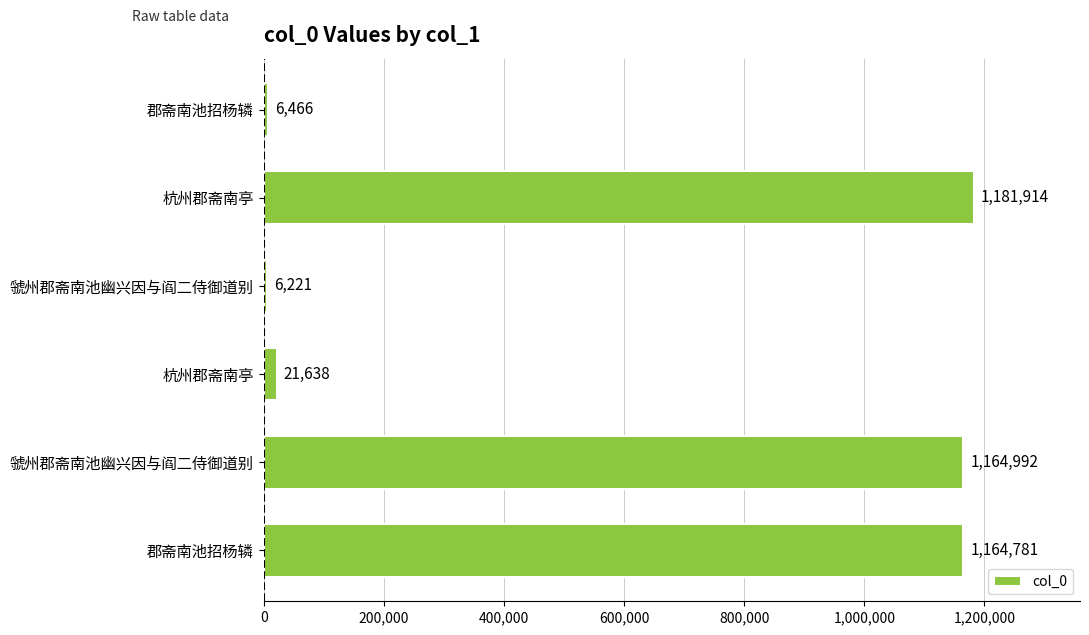

What is the maximum value shown in the chart?

1181914